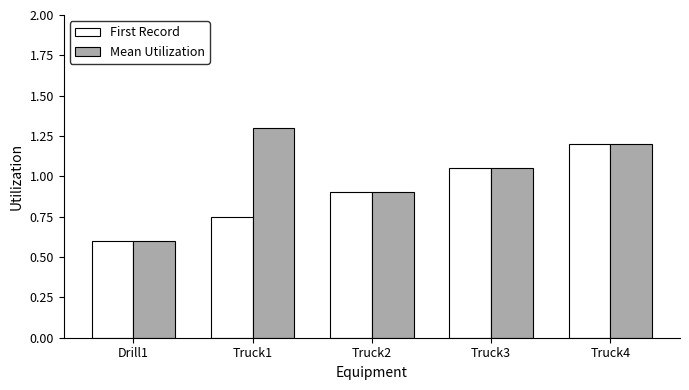

What position from the left is Drill1?

1